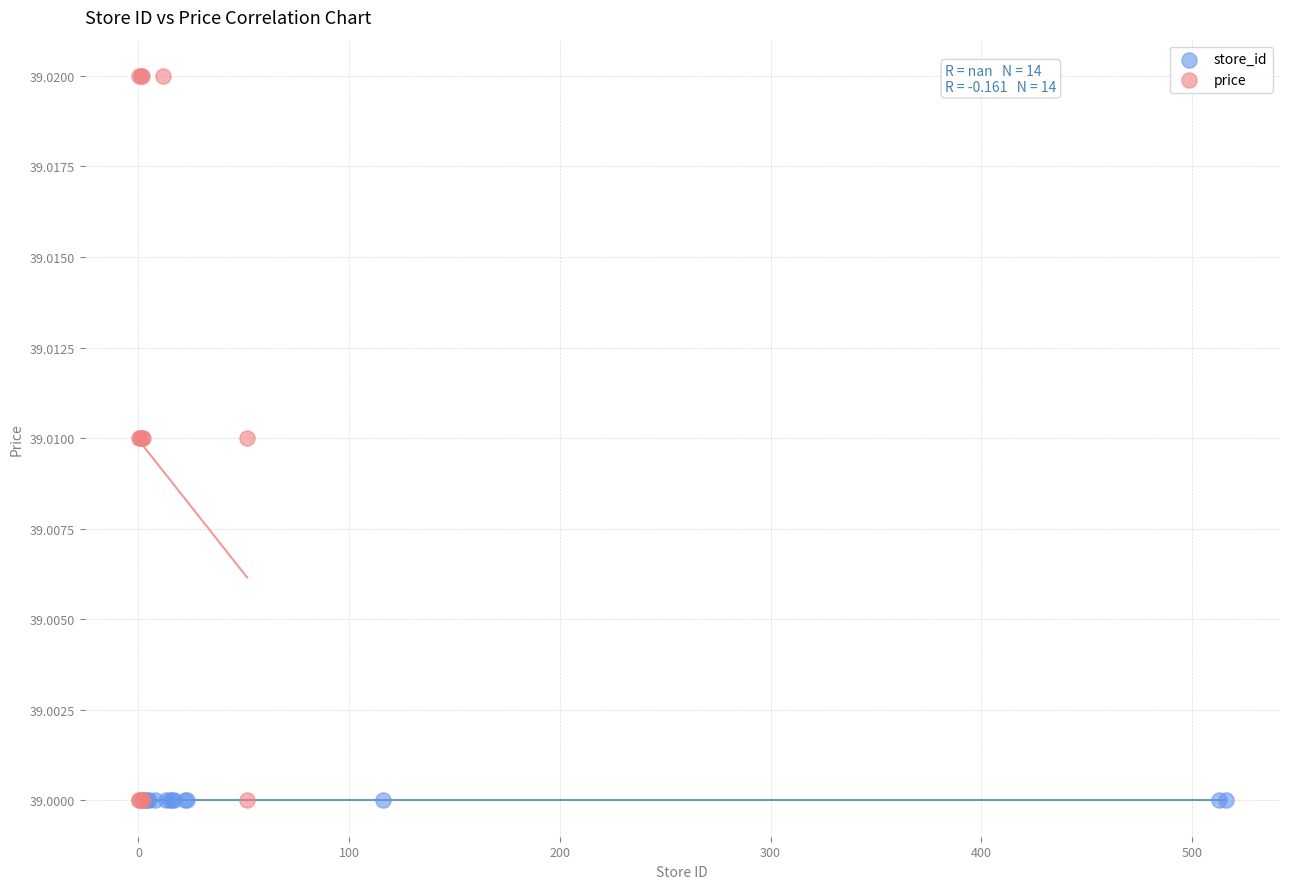

Which series contains the highest Y value?

price